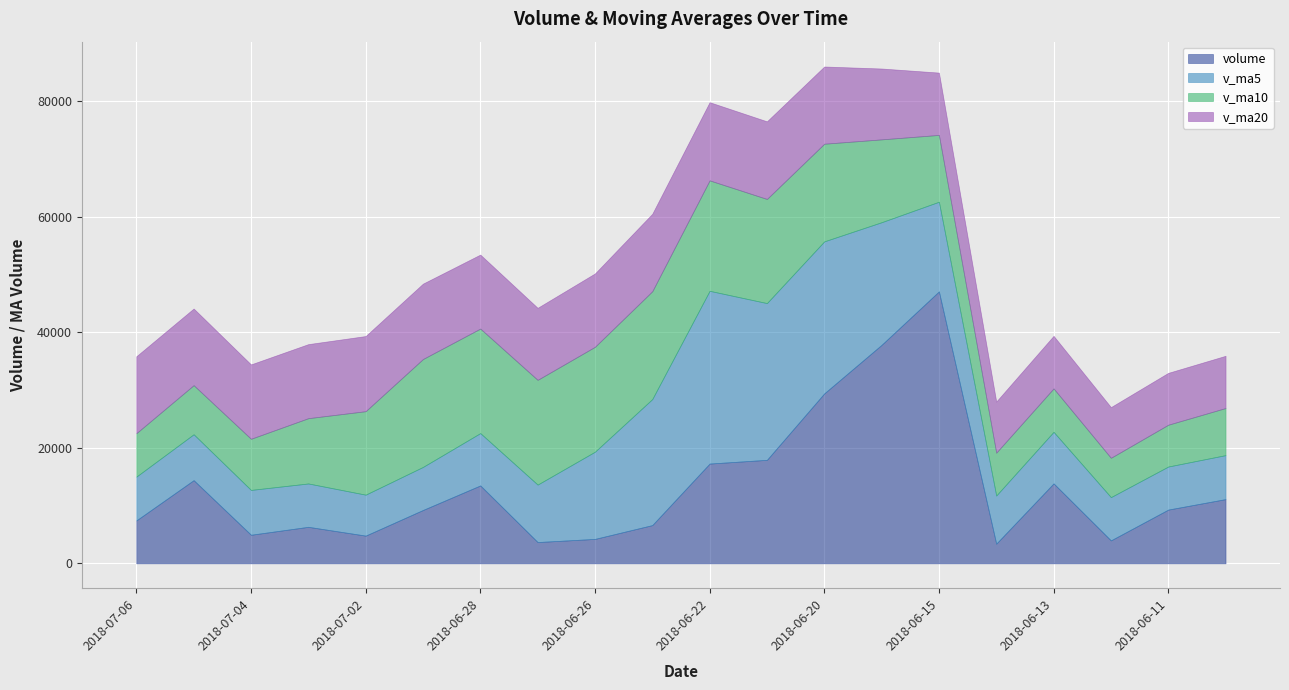

Where is the first local maximum for volume?

2018-07-05